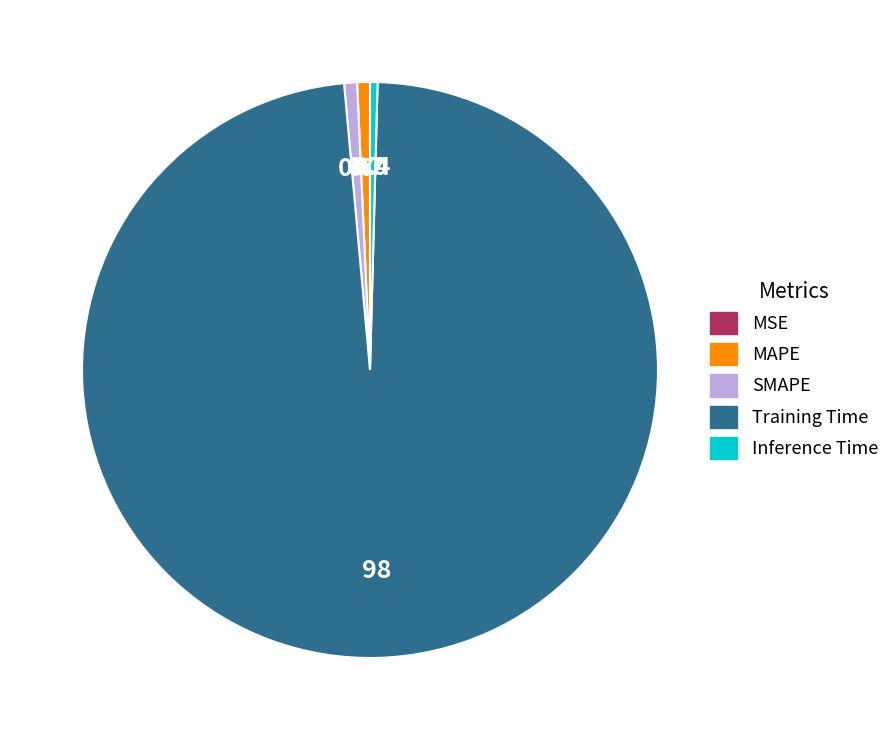

Is there a majority slice in this chart?

Yes